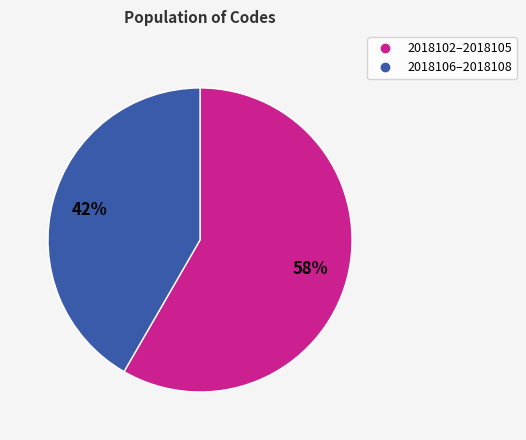

Does any single category account for the majority?

Yes